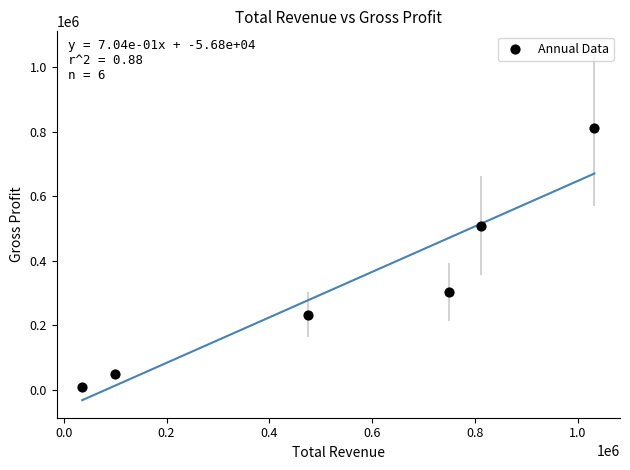

What is the range of Y values (max minus min)?

803900